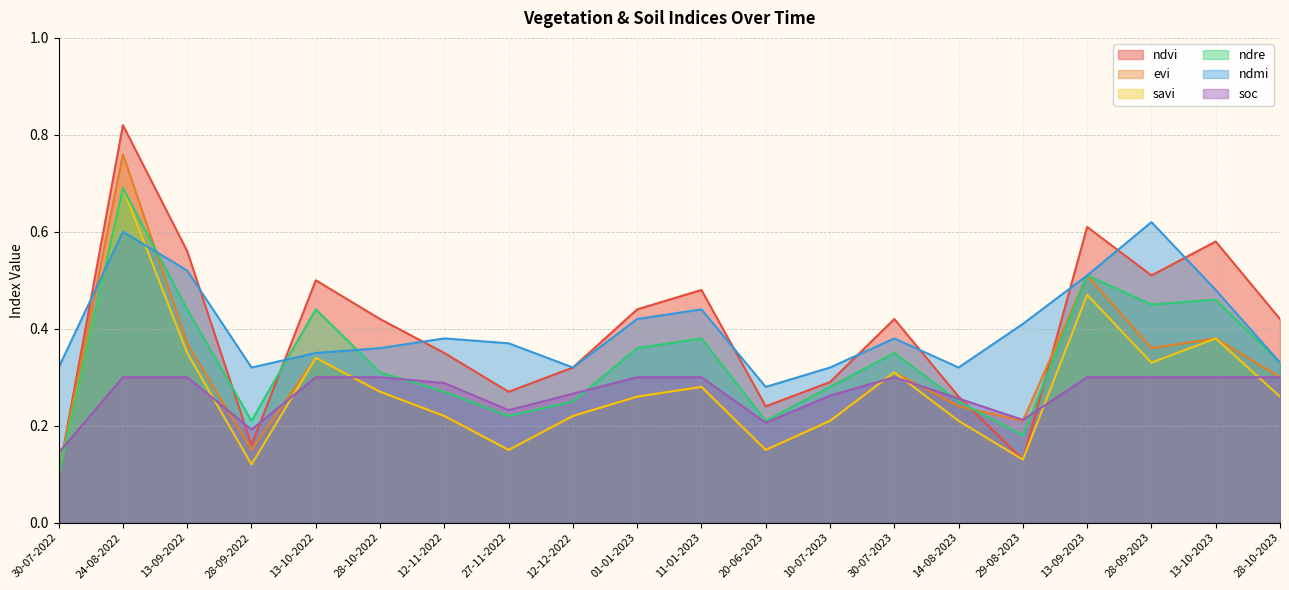

What is the highest value of the ndmi series?

0.6